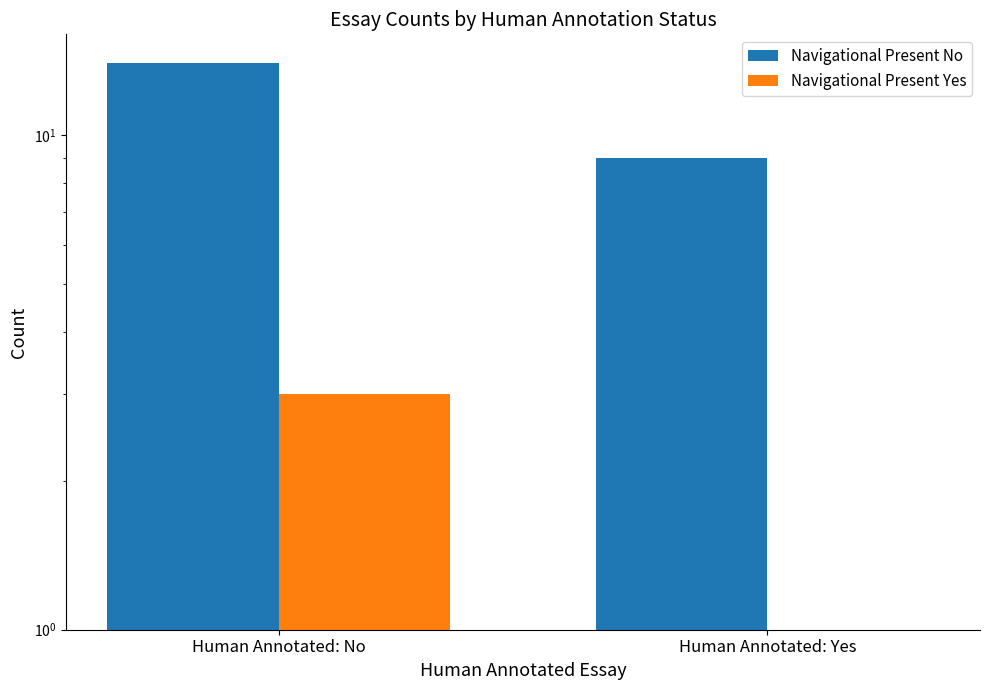

List the series in order of their overall mean, highest first.

Navigational Present No, Navigational Present Yes